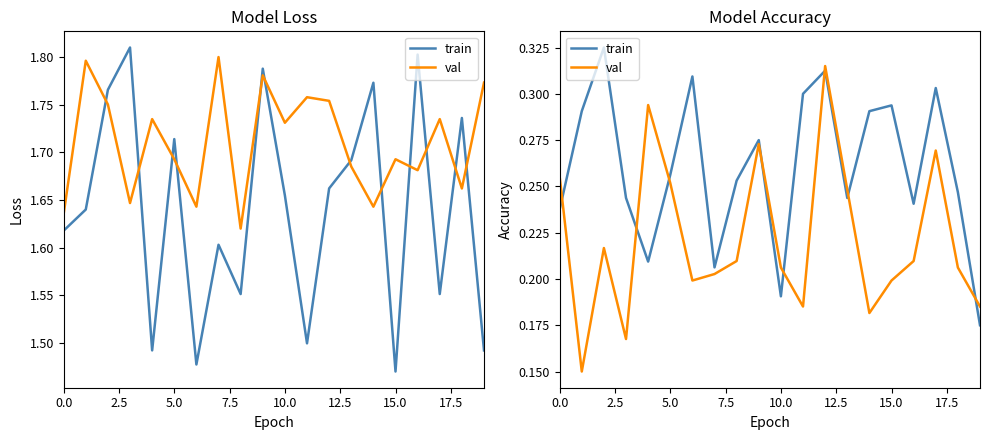

Reading left to right, extract all data points from this chart.

train: 0.2	0.3	0.3	0.2	0.2	0.3	0.3	0.2	0.3	0.3	0.2	0.3	0.3	0.2	0.3	0.3	0.2	0.3	0.2	0.2
val: 0.3	0.1	0.2	0.2	0.3	0.3	0.2	0.2	0.2	0.3	0.2	0.2	0.3	0.2	0.2	0.2	0.2	0.3	0.2	0.2